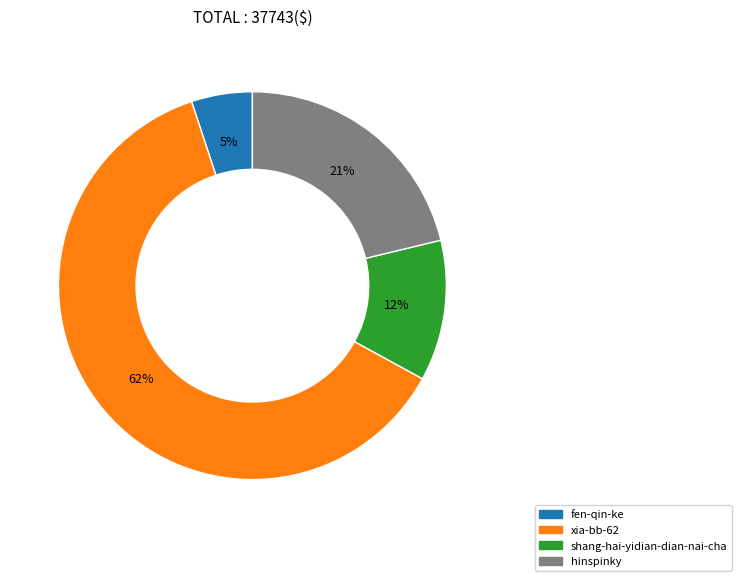

The hinspinky slice represents 21% of the pie. True or false?

True